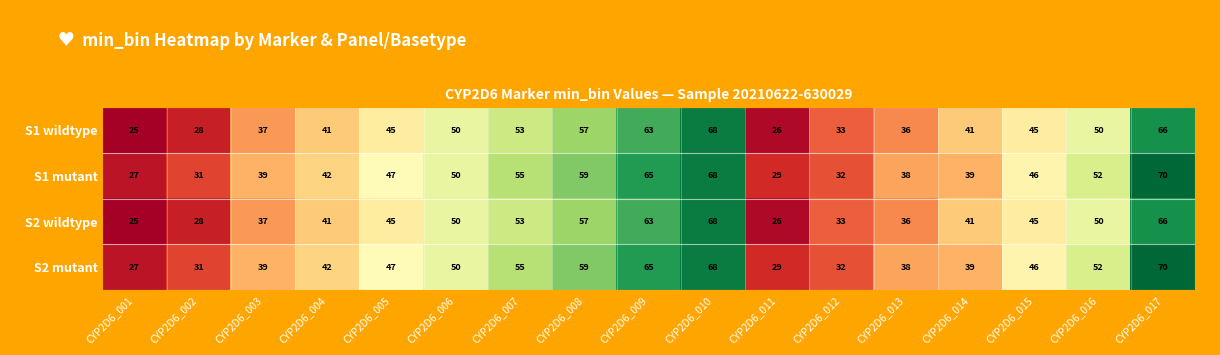

Read the S2 wildtype value at CYP2D6_013, to the nearest 10.

40